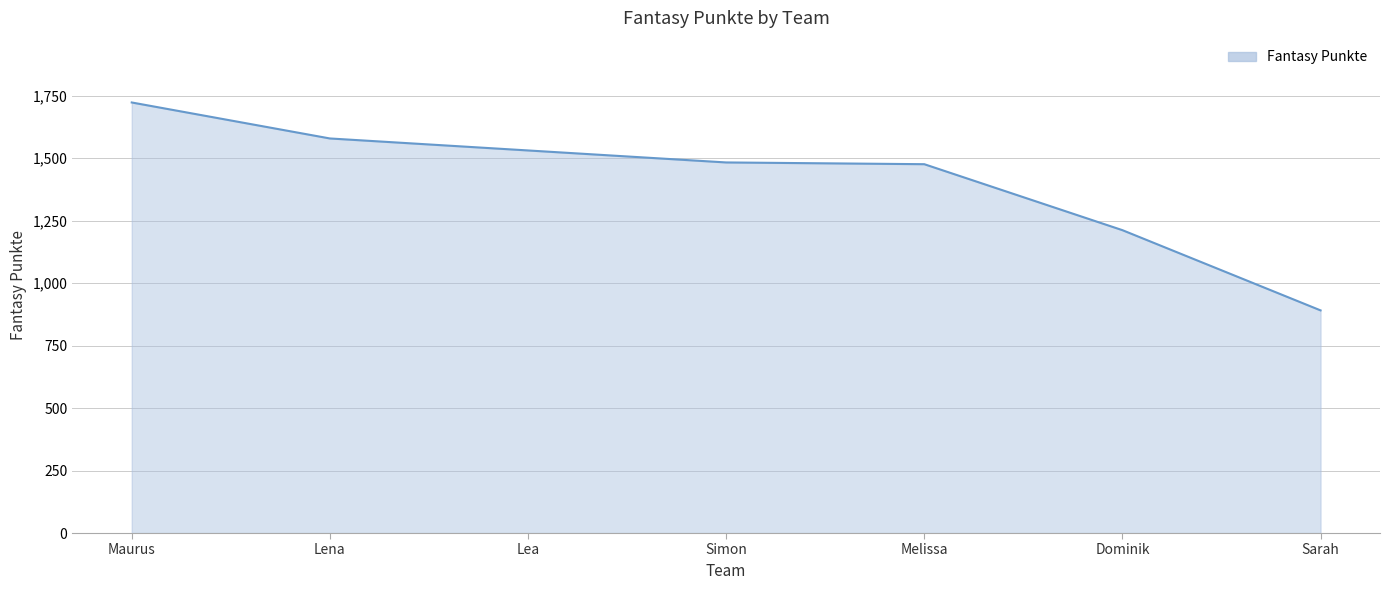

The chart shows a value of 1483 at Simon. True or false?

True